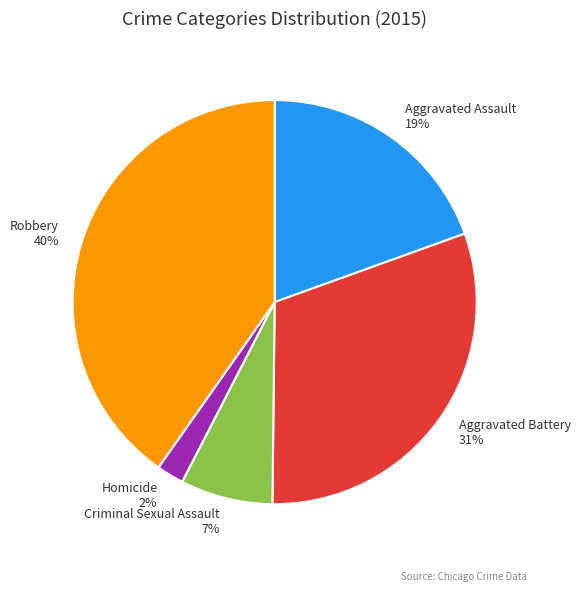

Rank the categories by value from highest to lowest.

Robbery, Aggravated Battery, Aggravated Assault, Criminal Sexual Assault, Homicide